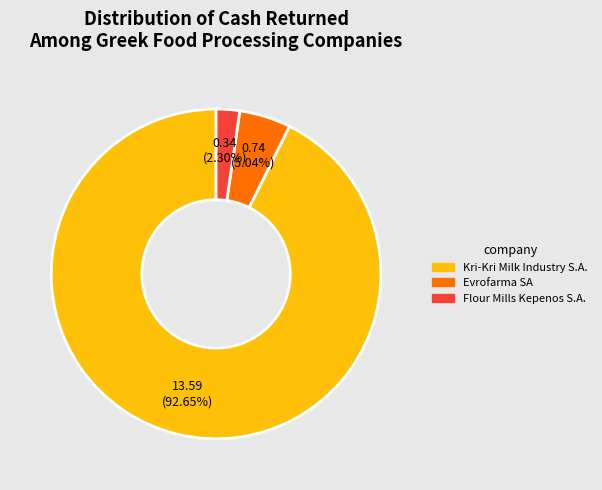

Which category has the biggest portion of the pie?

Kri-Kri Milk Industry S.A.